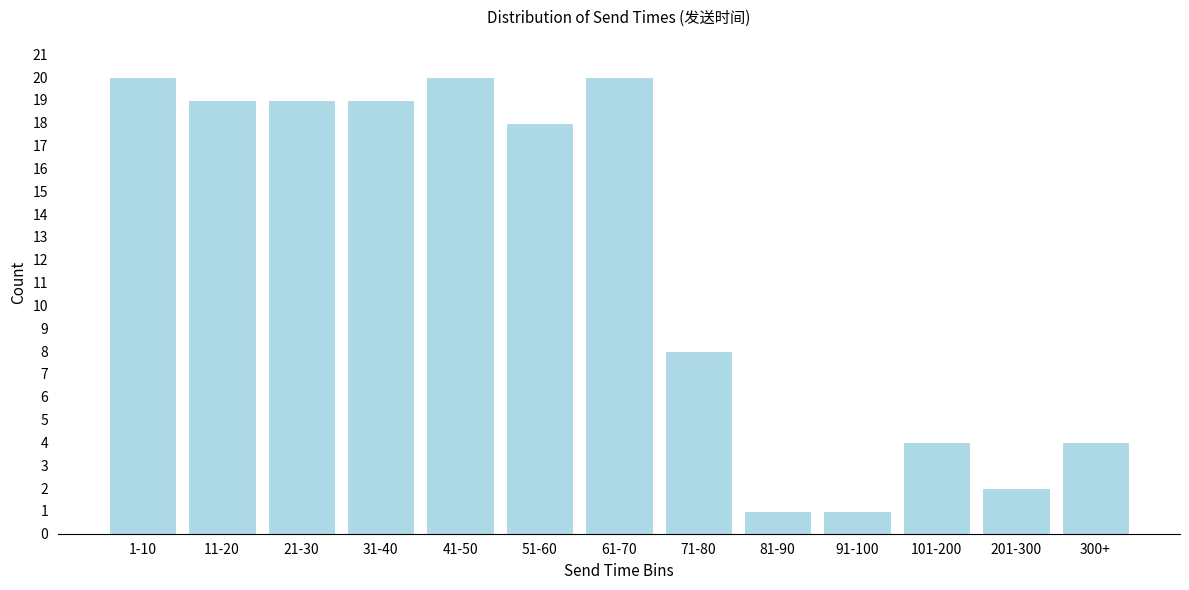

Reading left to right, transcribe all the data shown in this chart.

20	19	19	19	20	18	20	8	1	1	4	2	4